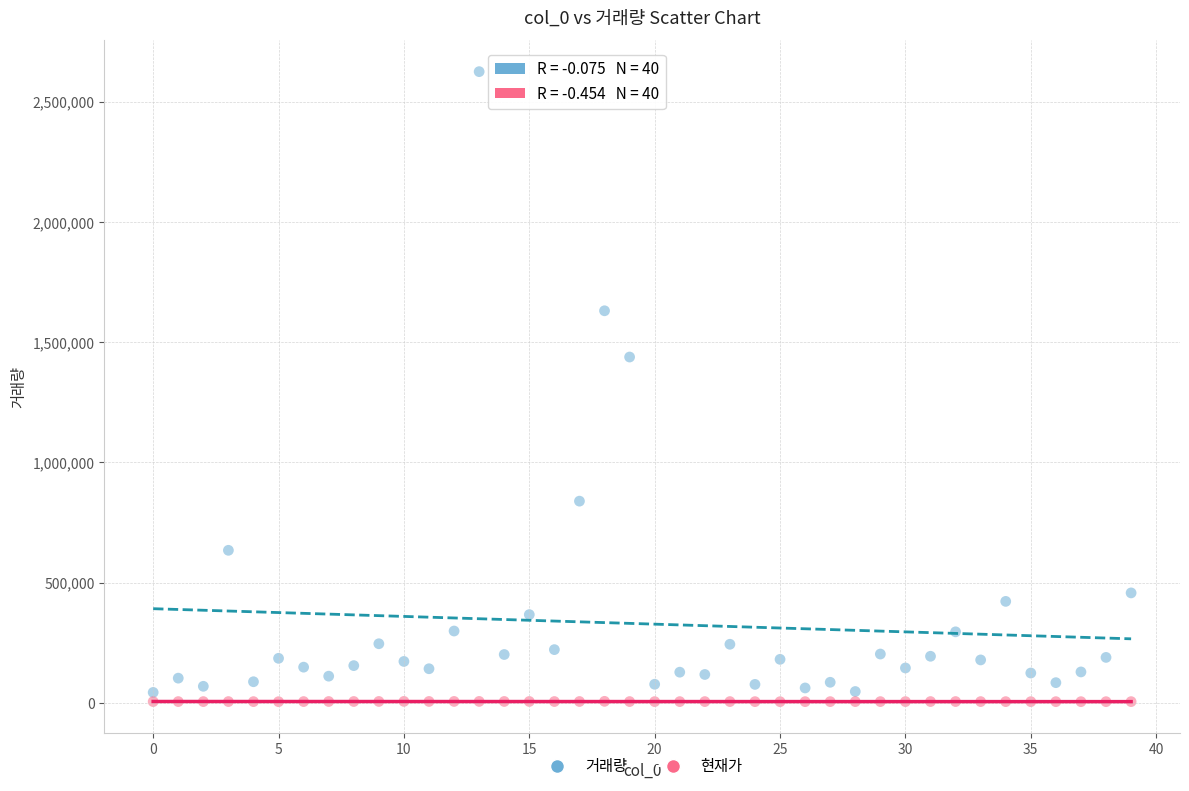

Across all data points, what is the range of Y values (max minus min)?

2620438